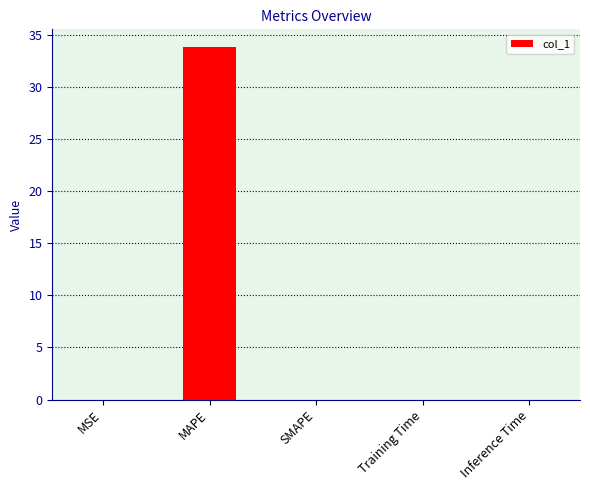

Is it true that the value at SMAPE is -13.4?

False